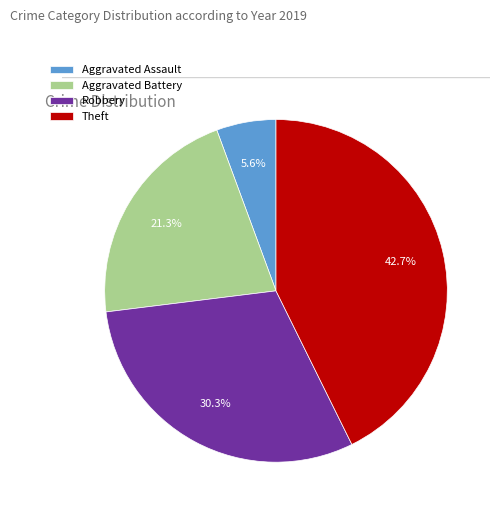

What is the ratio of the value at Robbery to the value at Aggravated Battery?

1.4